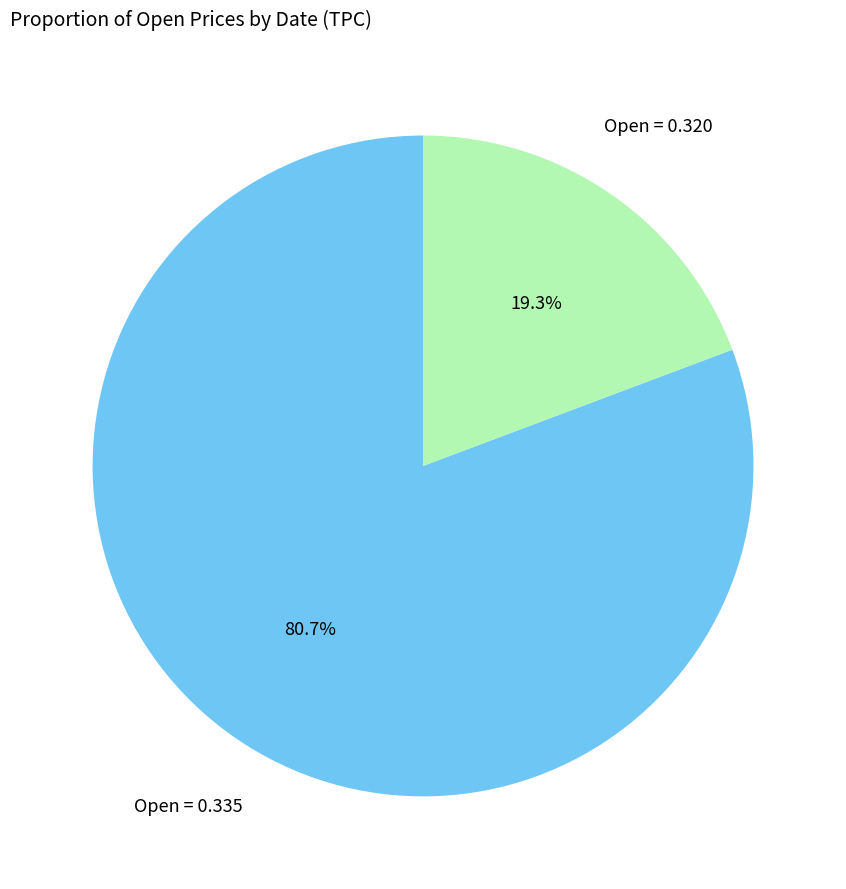

Count the number of slices in the pie.

2